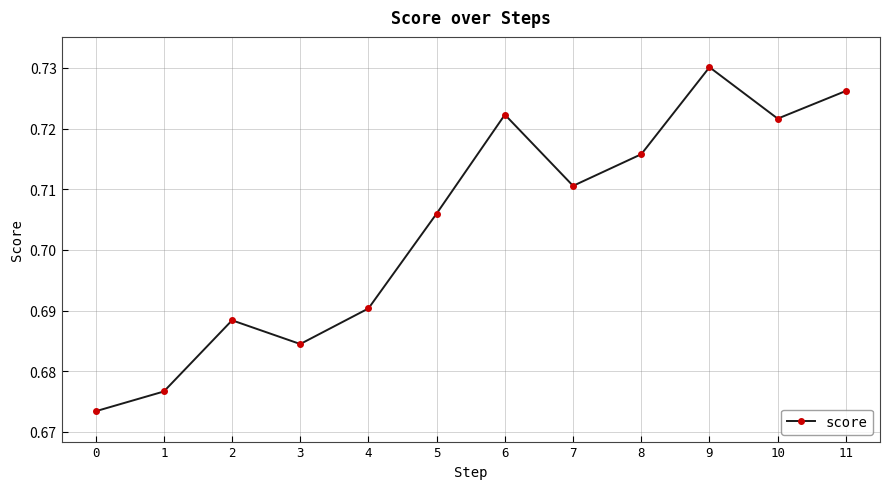

At which category does the data reach its first local peak?

2